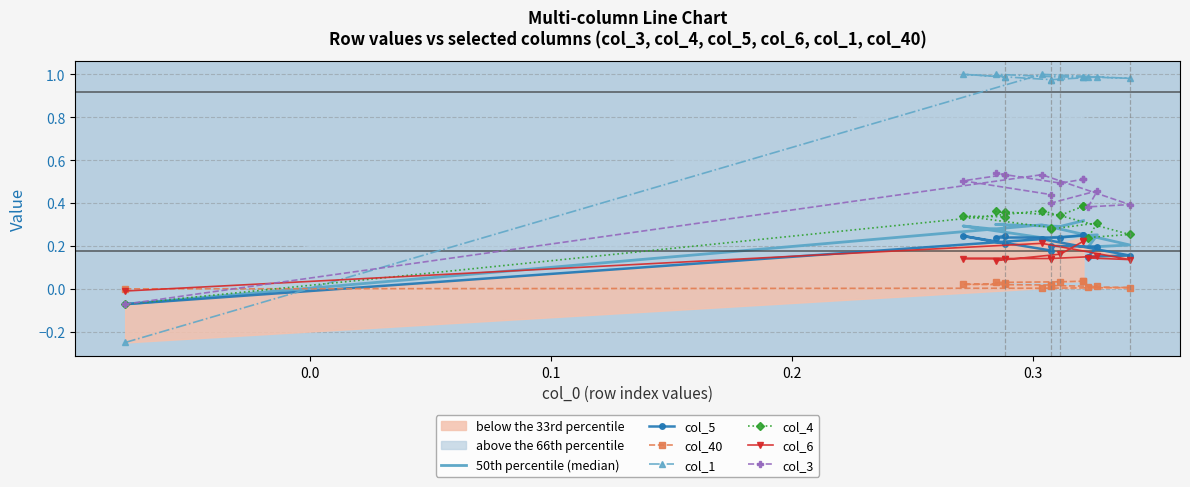

True or false: col_4 has a value of 0.1 at 11.

False